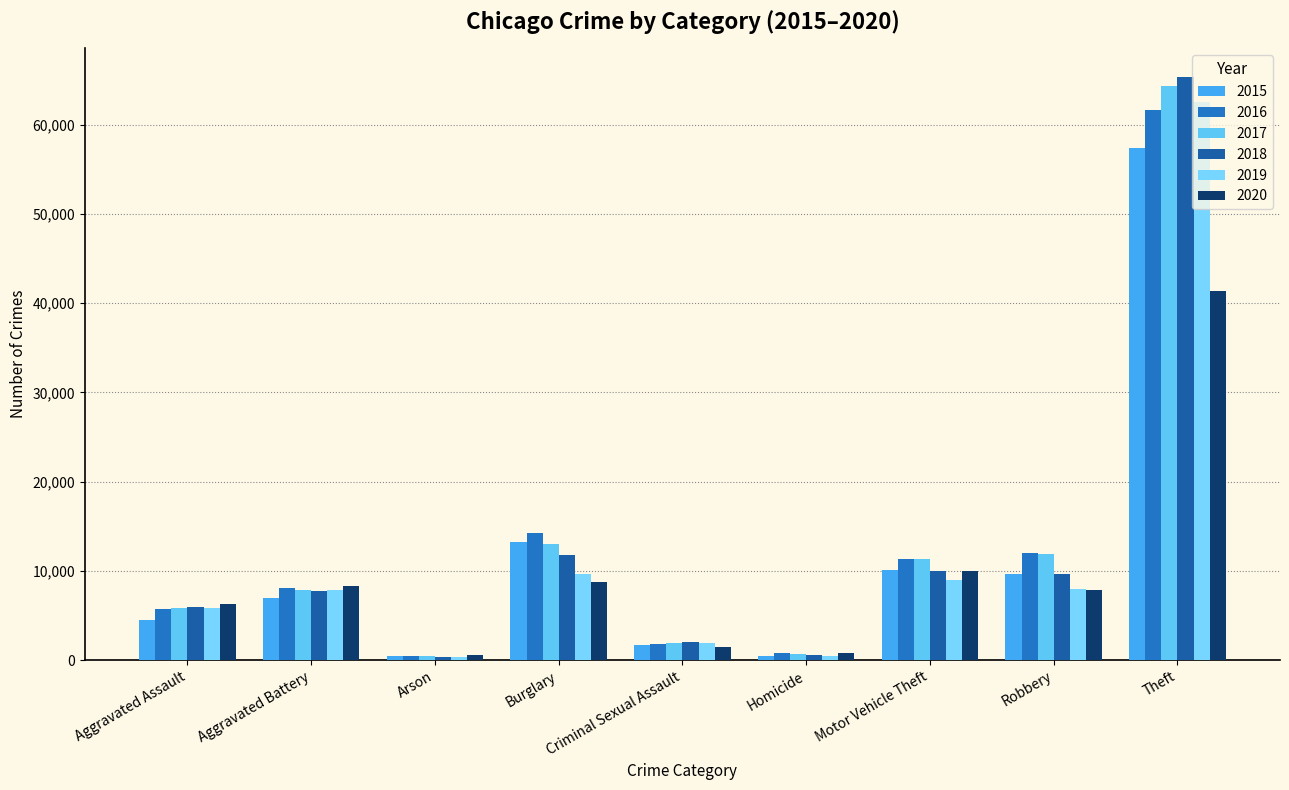

Does the chart contain stacked bars?

No